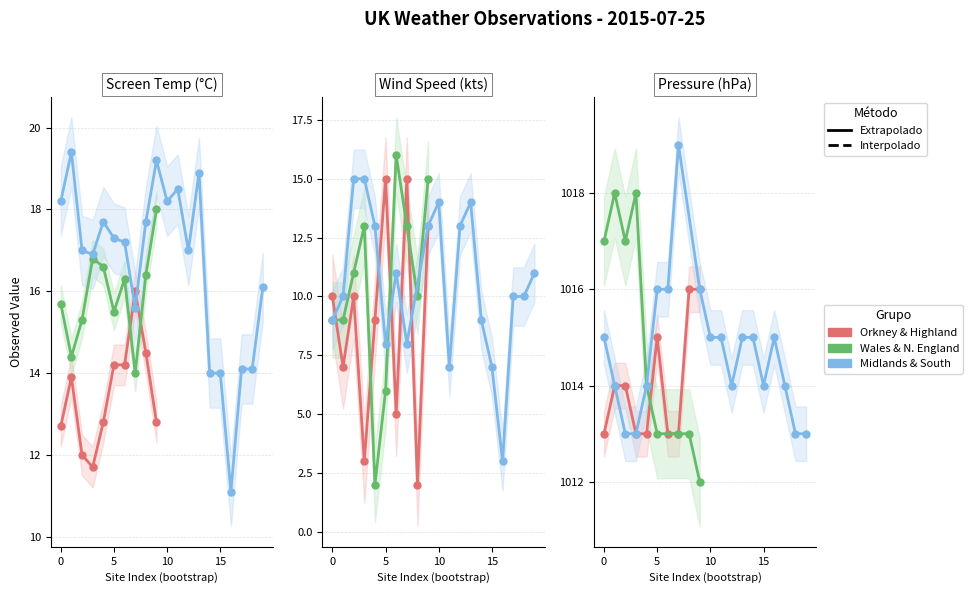

True or false: Screen Temperature and Wind Speed cross at least once.

True